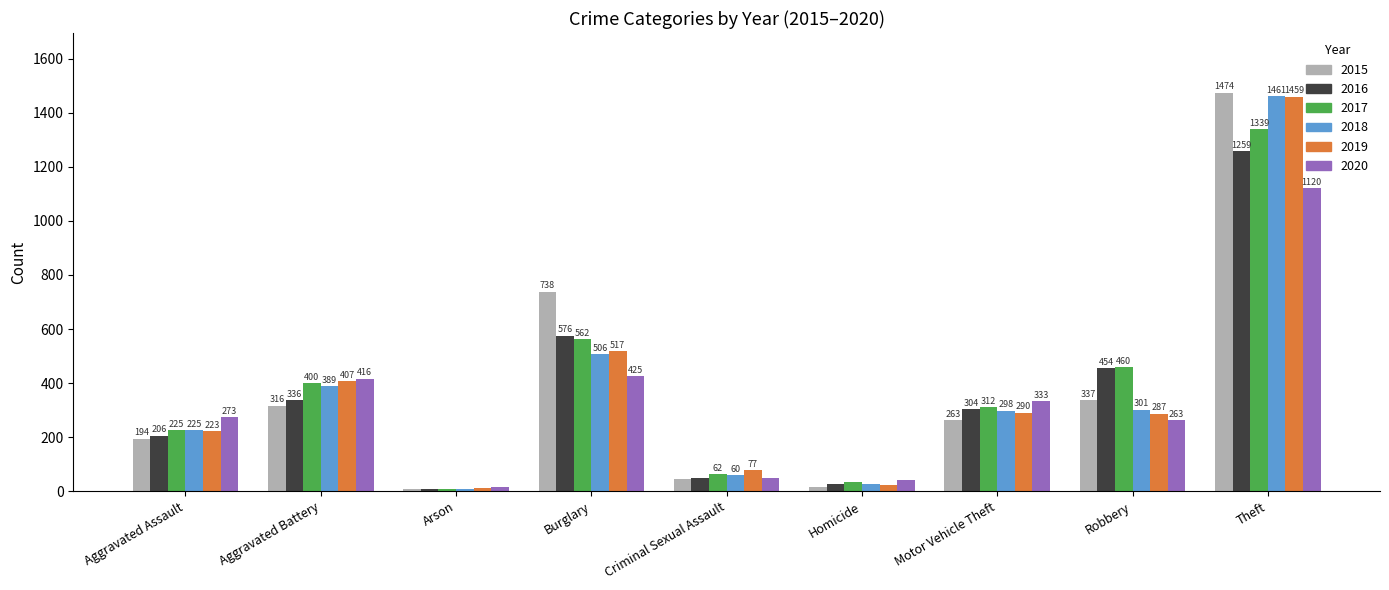

How many bars are there in total?

54